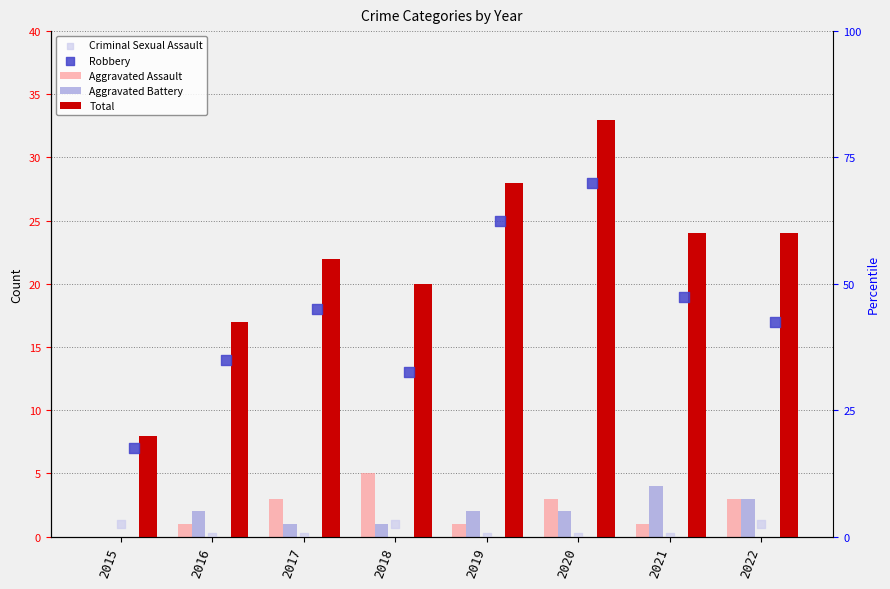

Which series has the largest total across all categories?

Total